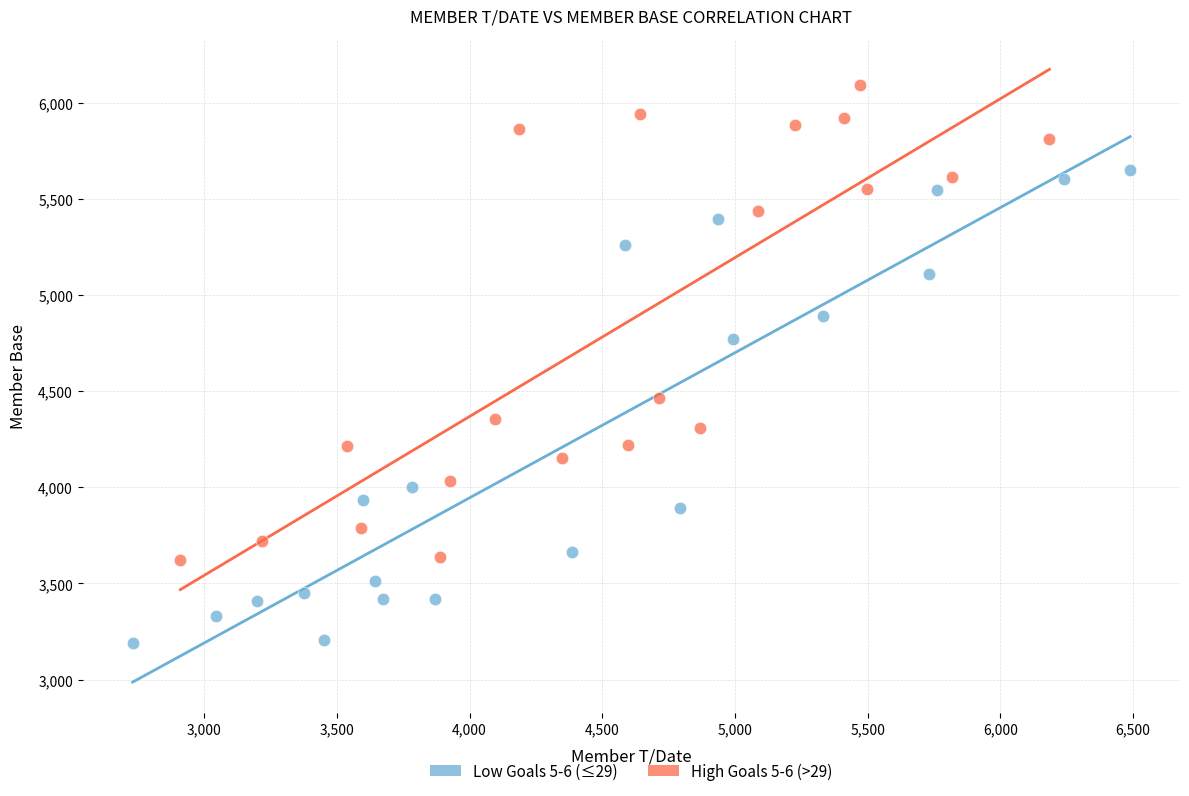

Which series contains the highest Y value?

High Goals 5-6 (>29)